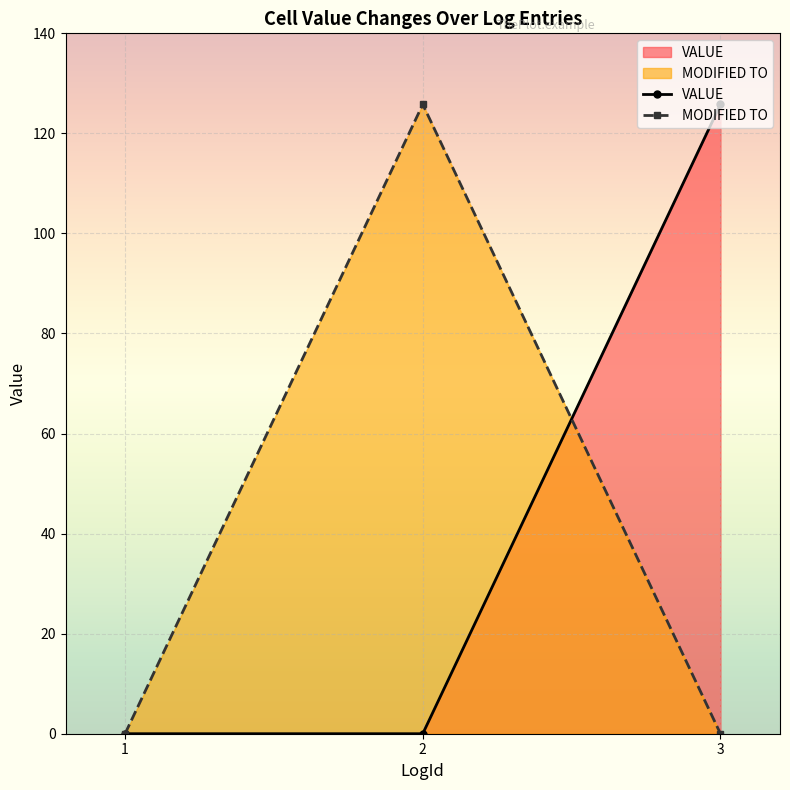

Which has a higher value, 3 or 1?

3